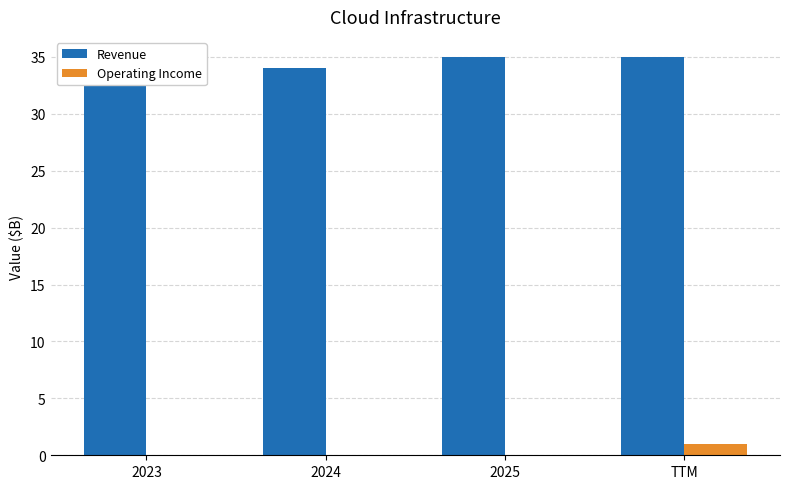

At 2024, list the series in order from largest to smallest.

Revenue, Operating Income